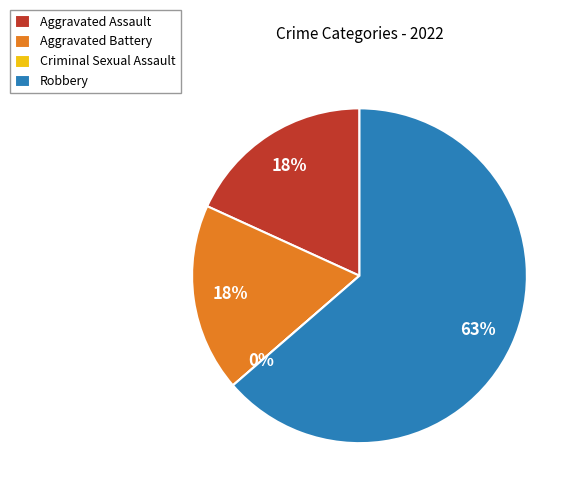

Rank the categories by value from highest to lowest.

Robbery, Aggravated Assault, Aggravated Battery, Criminal Sexual Assault